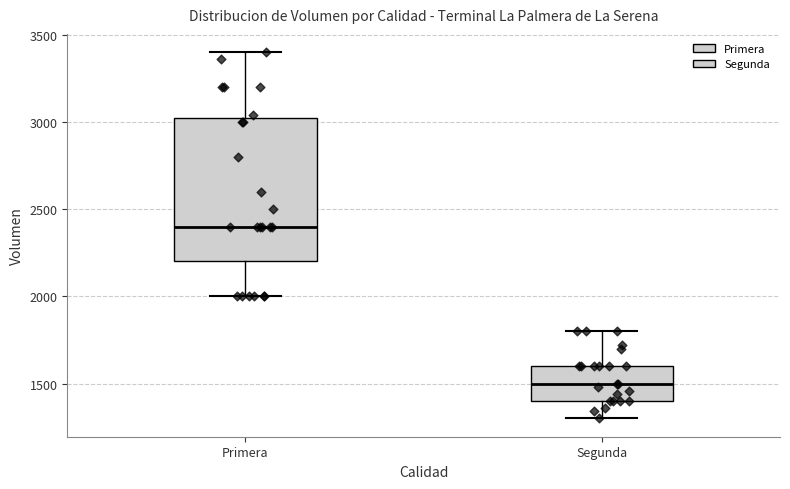

Which box is the tallest, from its lower edge to its upper edge?

Primera